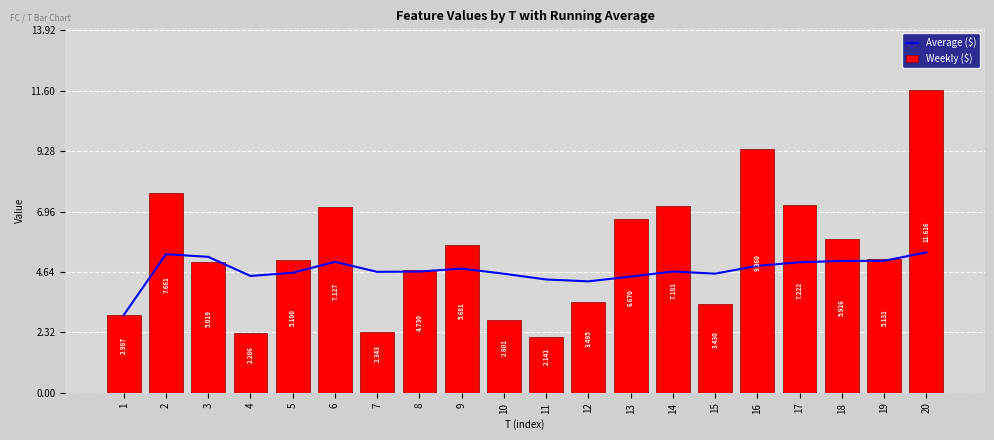

What is the total value across all series at 16?

14.2